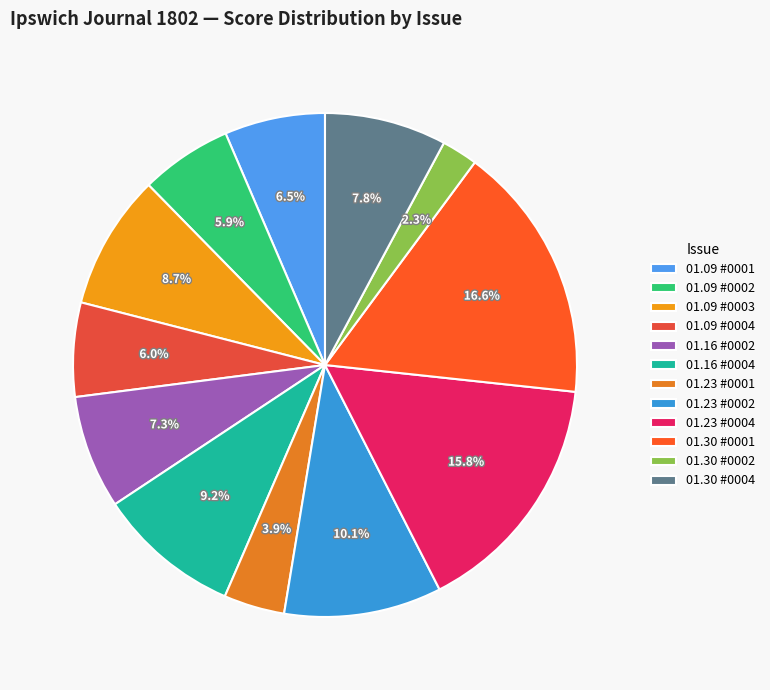

Which slice is the smallest?

01.30 #0002